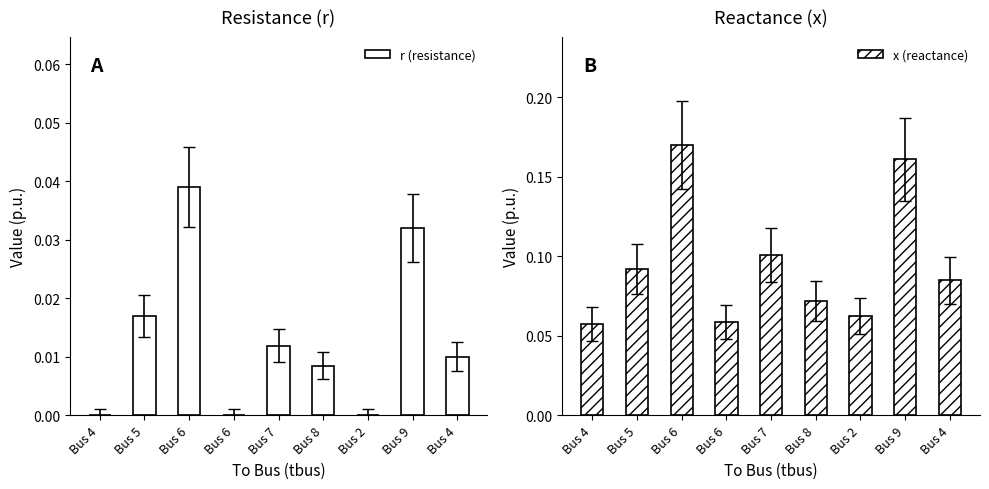

How many positive values does the r (resistance) series have?

6